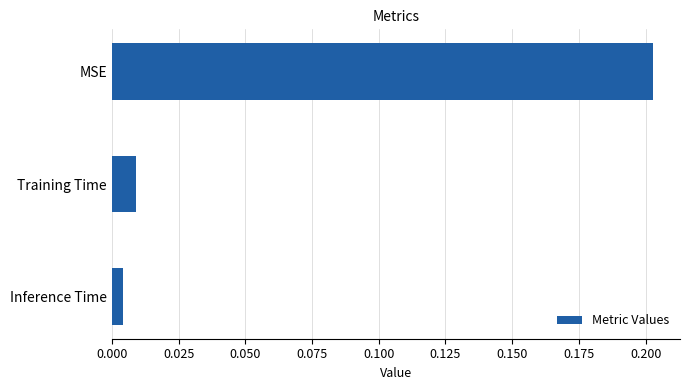

What position from the bottom is MSE?

3